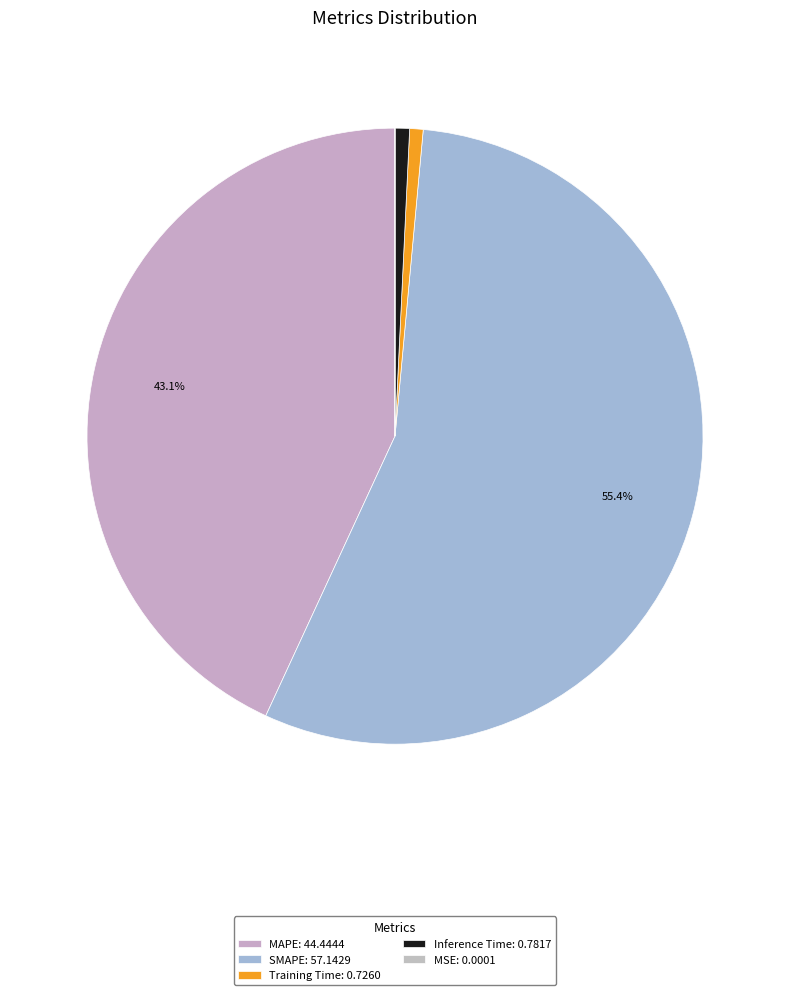

Which category has the biggest portion of the pie?

SMAPE